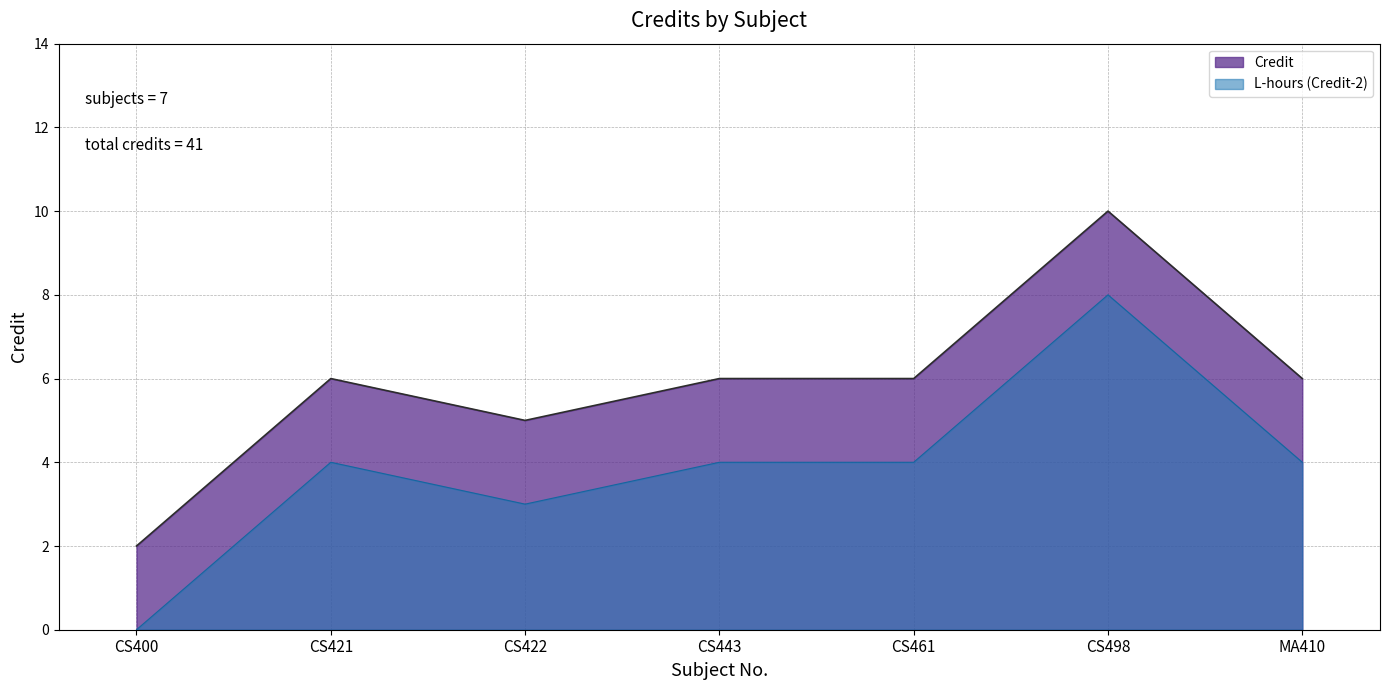

How many values are below 6?

2